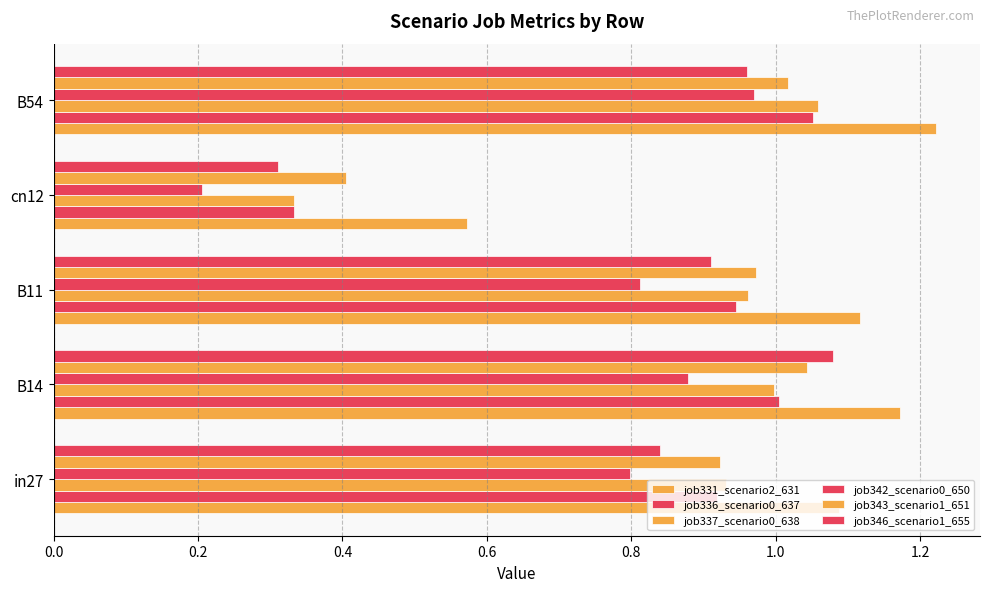

How many categories are shown in the chart?

5